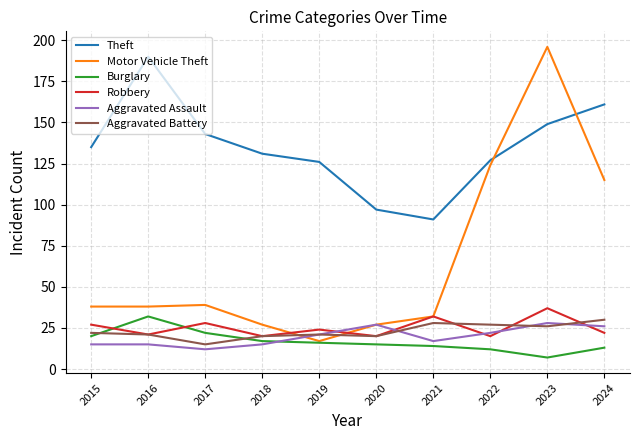

Is it true that Aggravated Assault equals 40 at 2023?

False